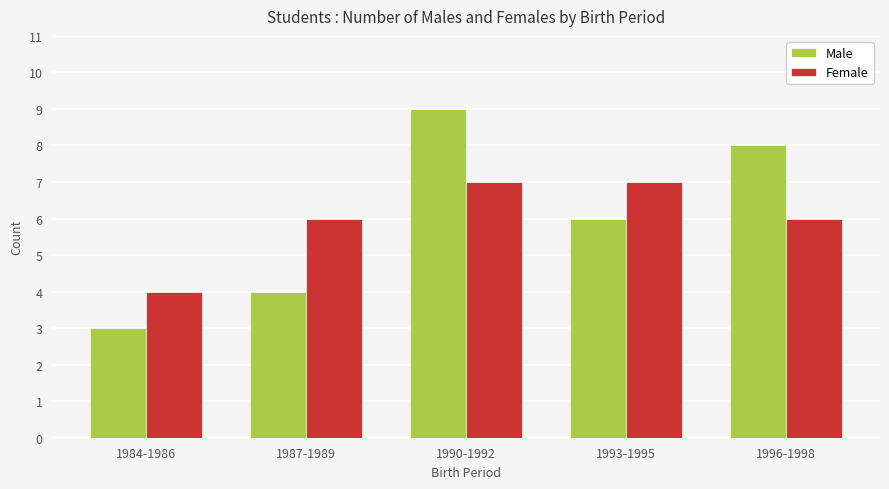

Rank the series by their maximum value, from highest to lowest.

Male, Female